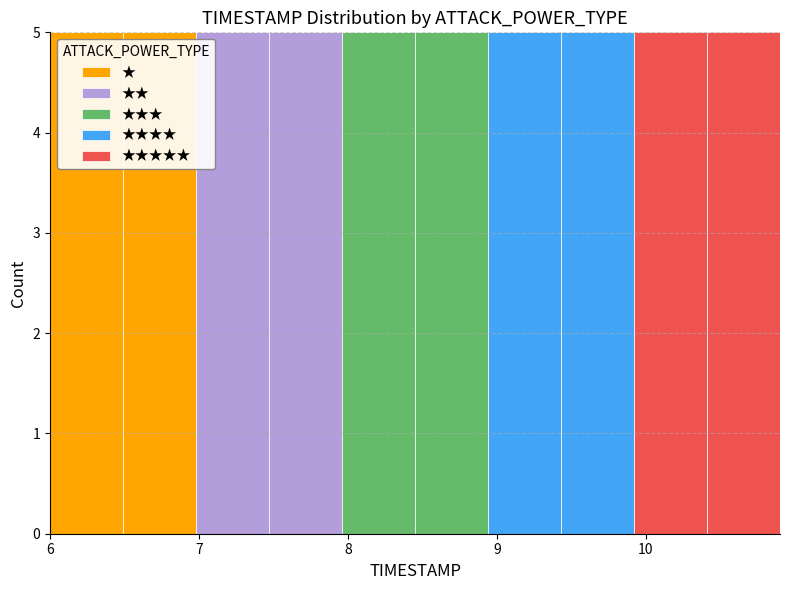

Reading left to right, list every stacked bar in this chart as the range it spans on the x-axis followed by its total height. Neither the bar edges nor the heights are printed on the chart, so give them approximately, as read against the axes.

6.00 to 6.49: 5
6.49 to 6.98: 5
6.98 to 7.47: 5
7.47 to 7.96: 5
7.96 to 8.45: 5
8.45 to 8.94: 5
8.94 to 9.43: 5
9.43 to 9.92: 5
9.92 to 10.41: 5
10.41 to 10.90: 5